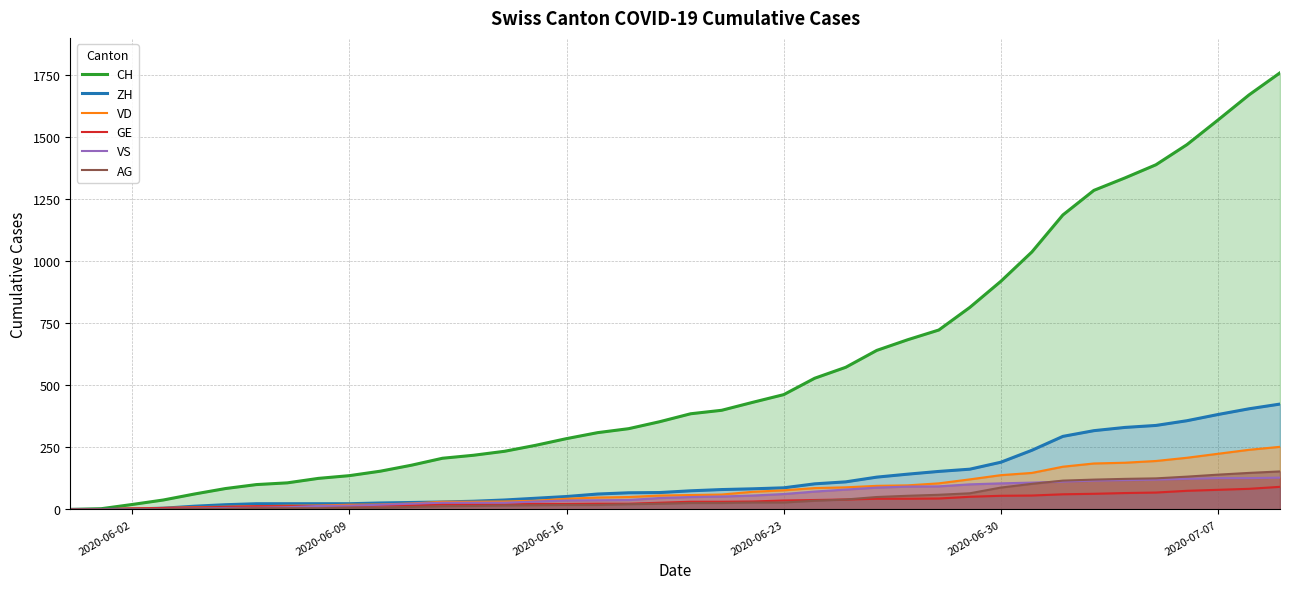

Is it true that GE equals 0 at 2020-06-02?

True